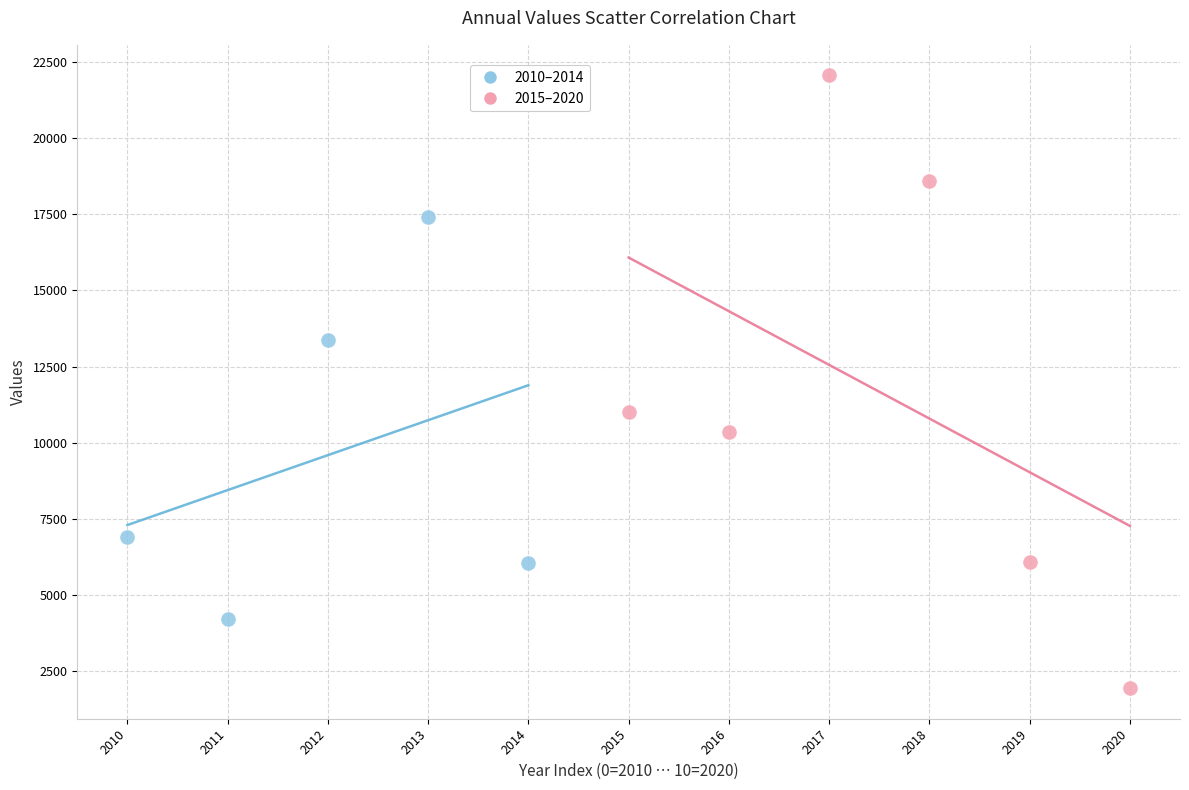

Which series contains the lowest Y value?

2015–2020